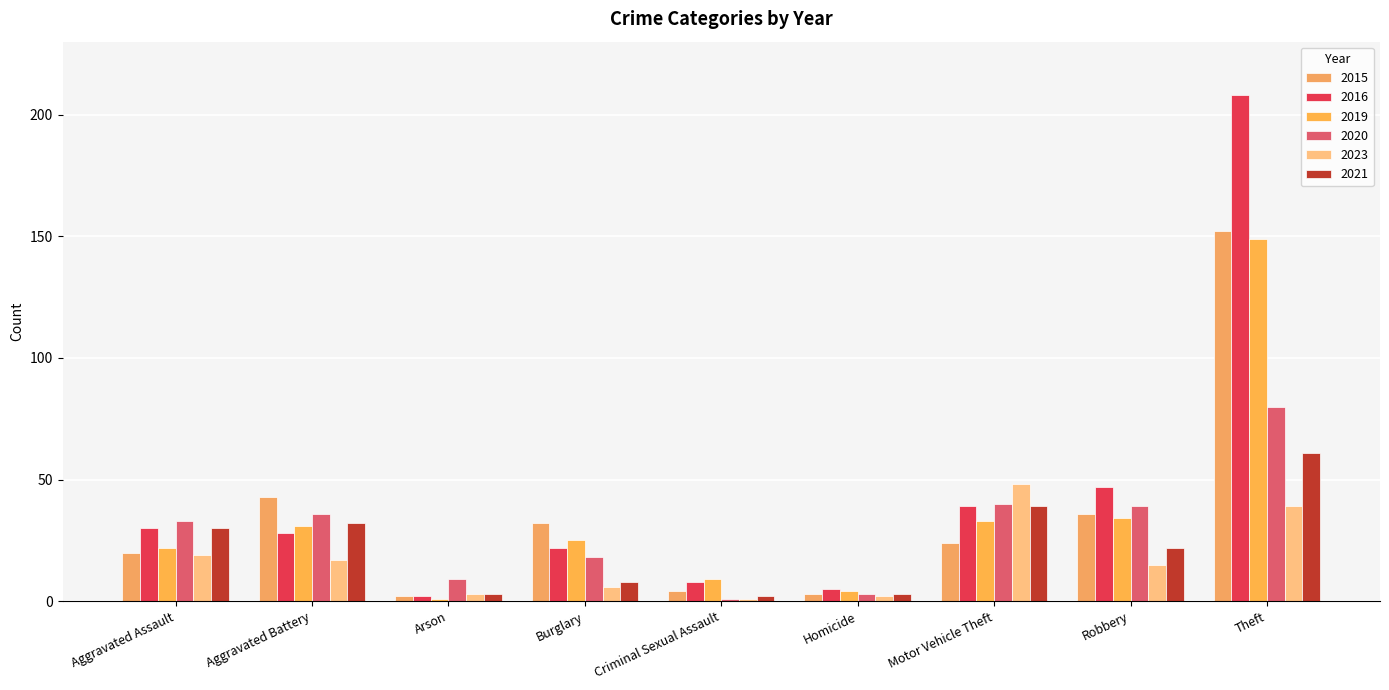

True or false: 2015 has a value of 2 at Homicide.

False